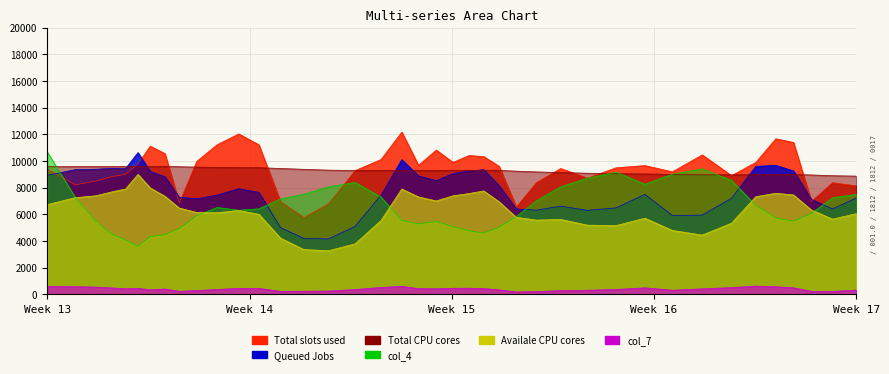

At which label does col_6 first exceed 6315?

Week 13